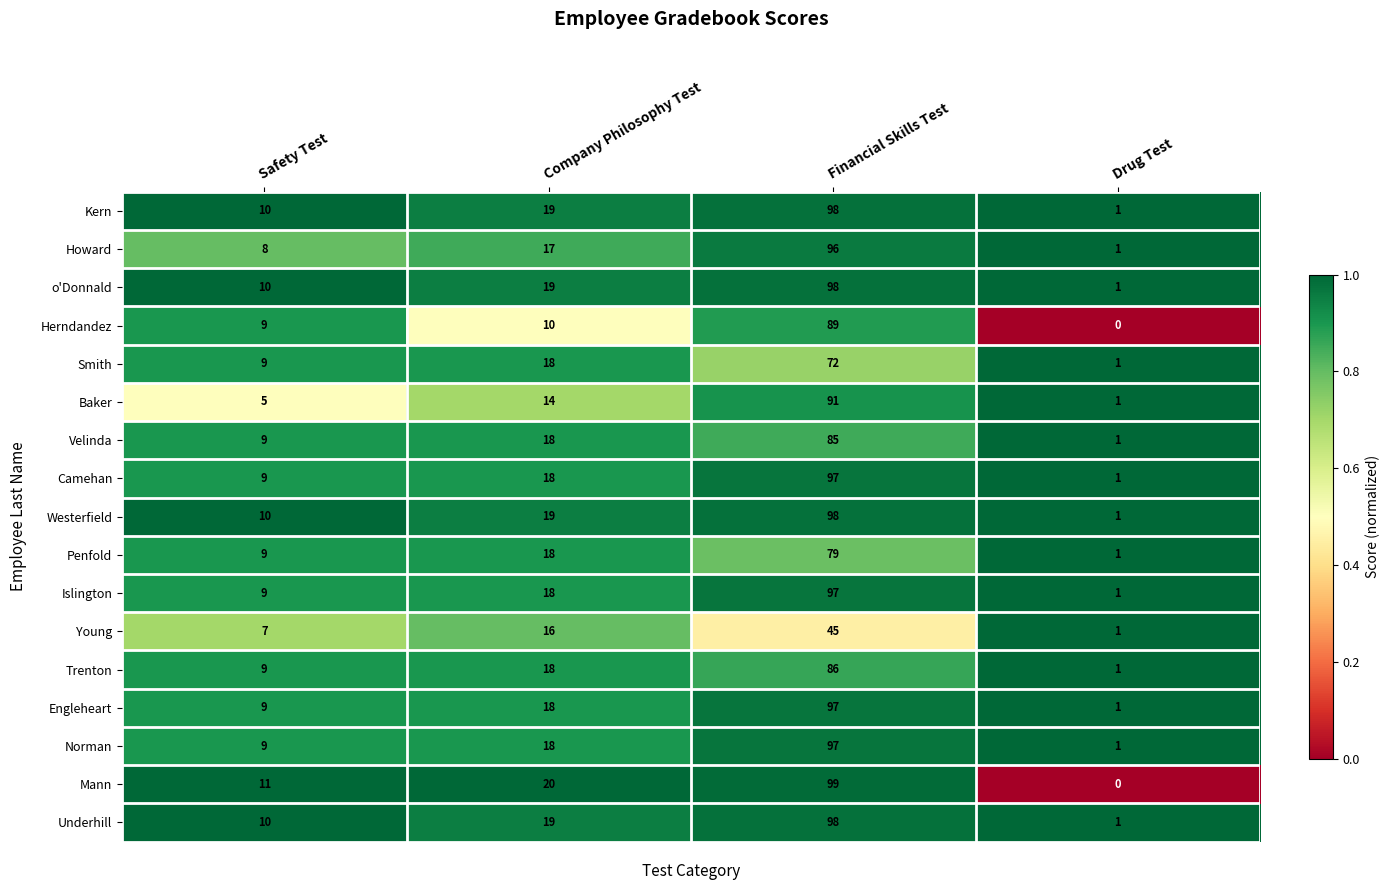

Which series changed the most between Financial Skills Test and Drug Test?

Mann